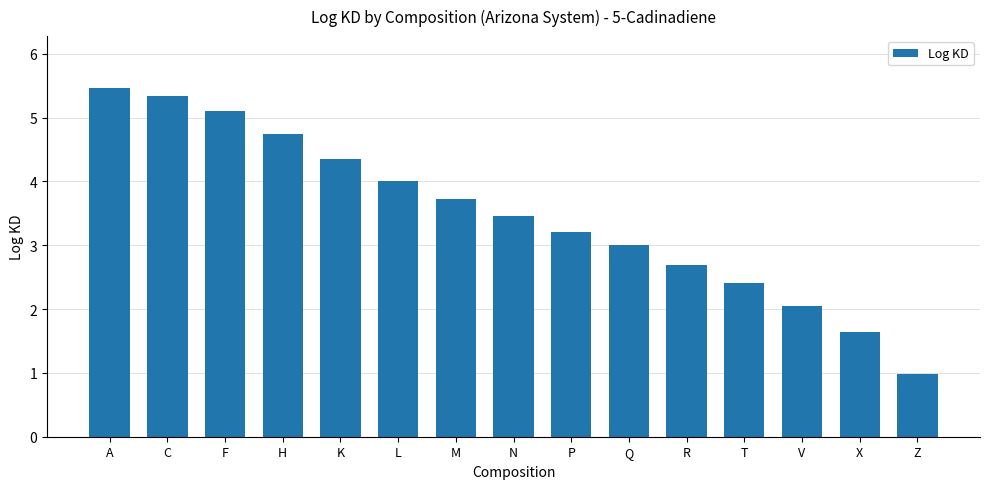

How many data points does each series have?

15